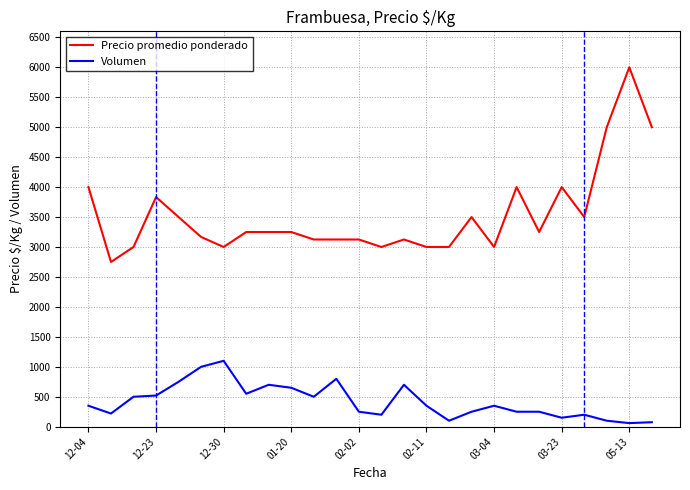

What are all the series names shown in the legend?

Precio promedio ponderado, Volumen